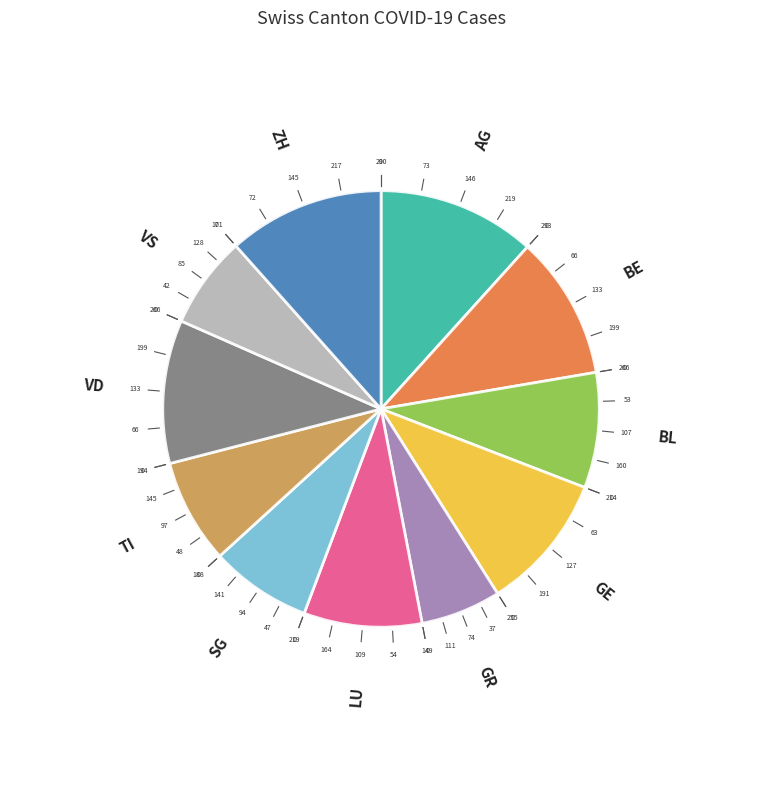

Does any single category account for the majority?

No